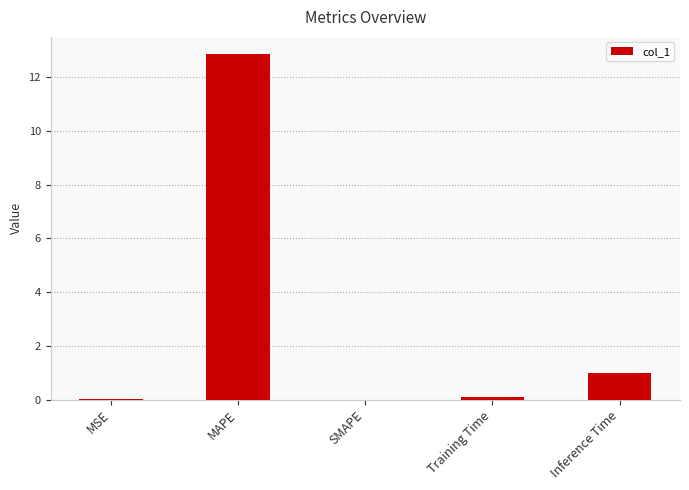

What is the change in value from SMAPE to Training Time?

+0.1